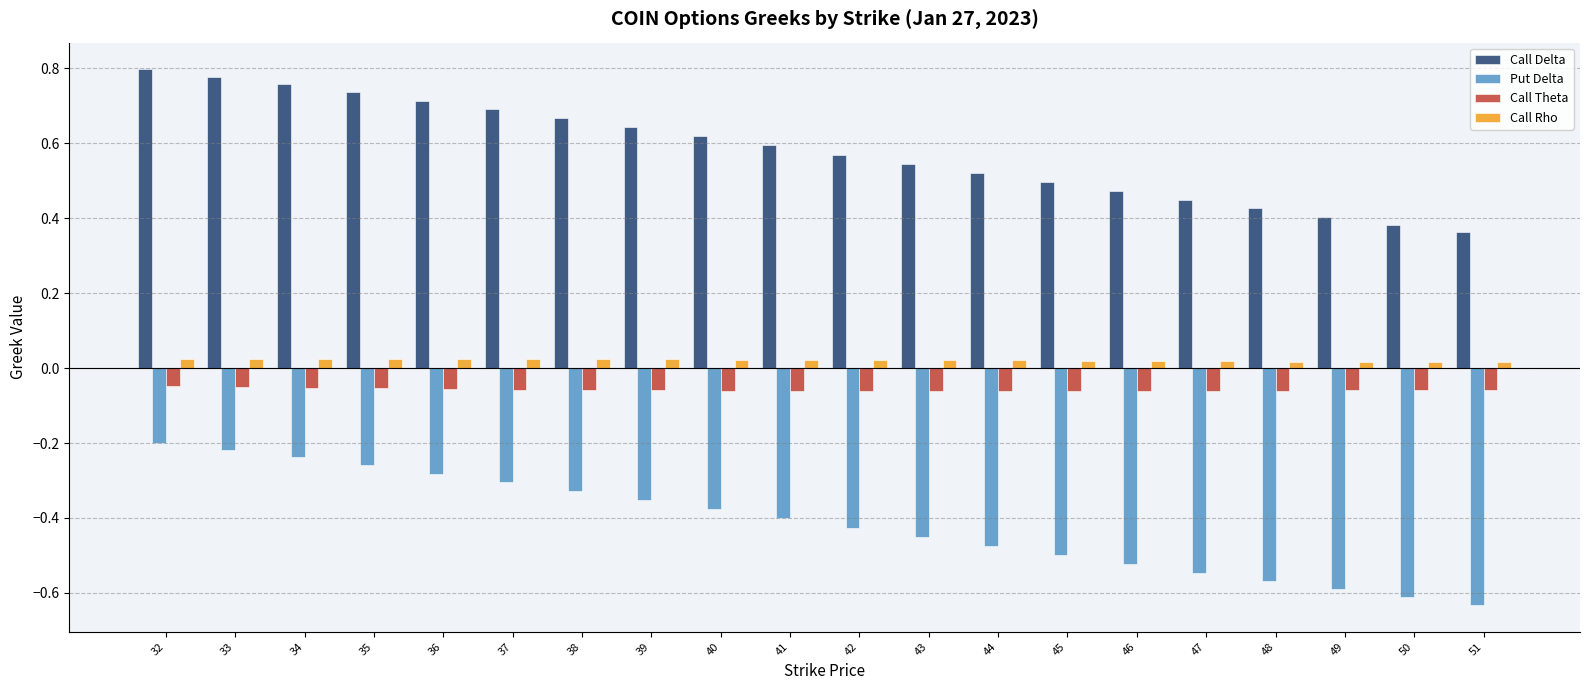

List the series in order of their peak value, highest first.

Call Delta, Call Rho, Call Theta, Put Delta